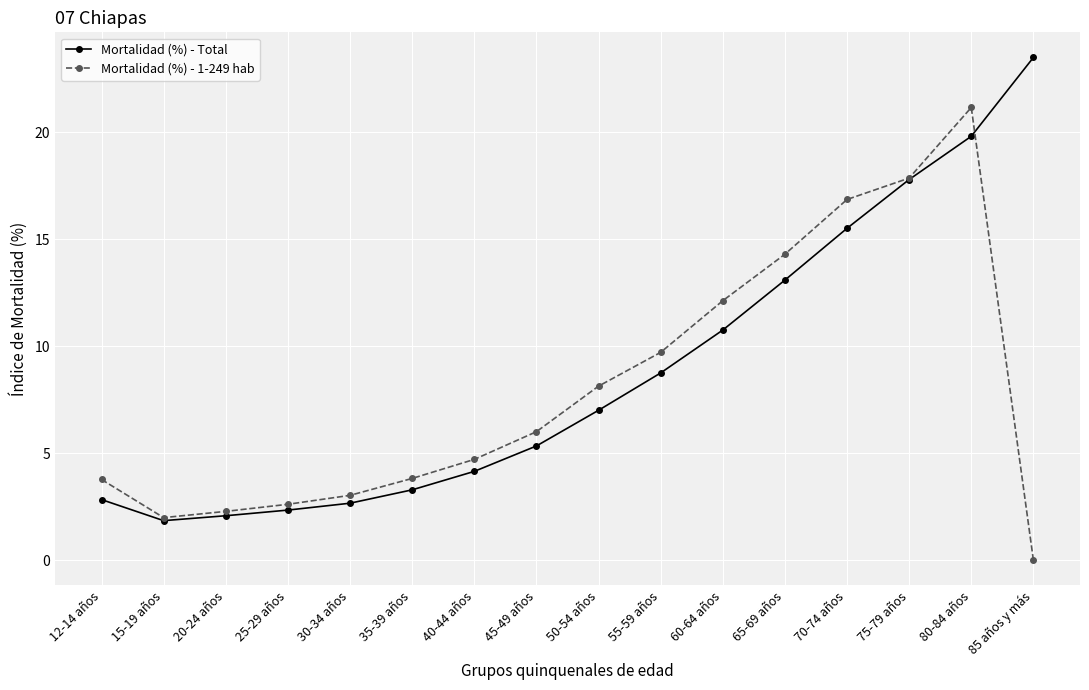

True or false: Mortalidad (%) - 1-249 hab has more than 2 points higher than both neighbors.

False